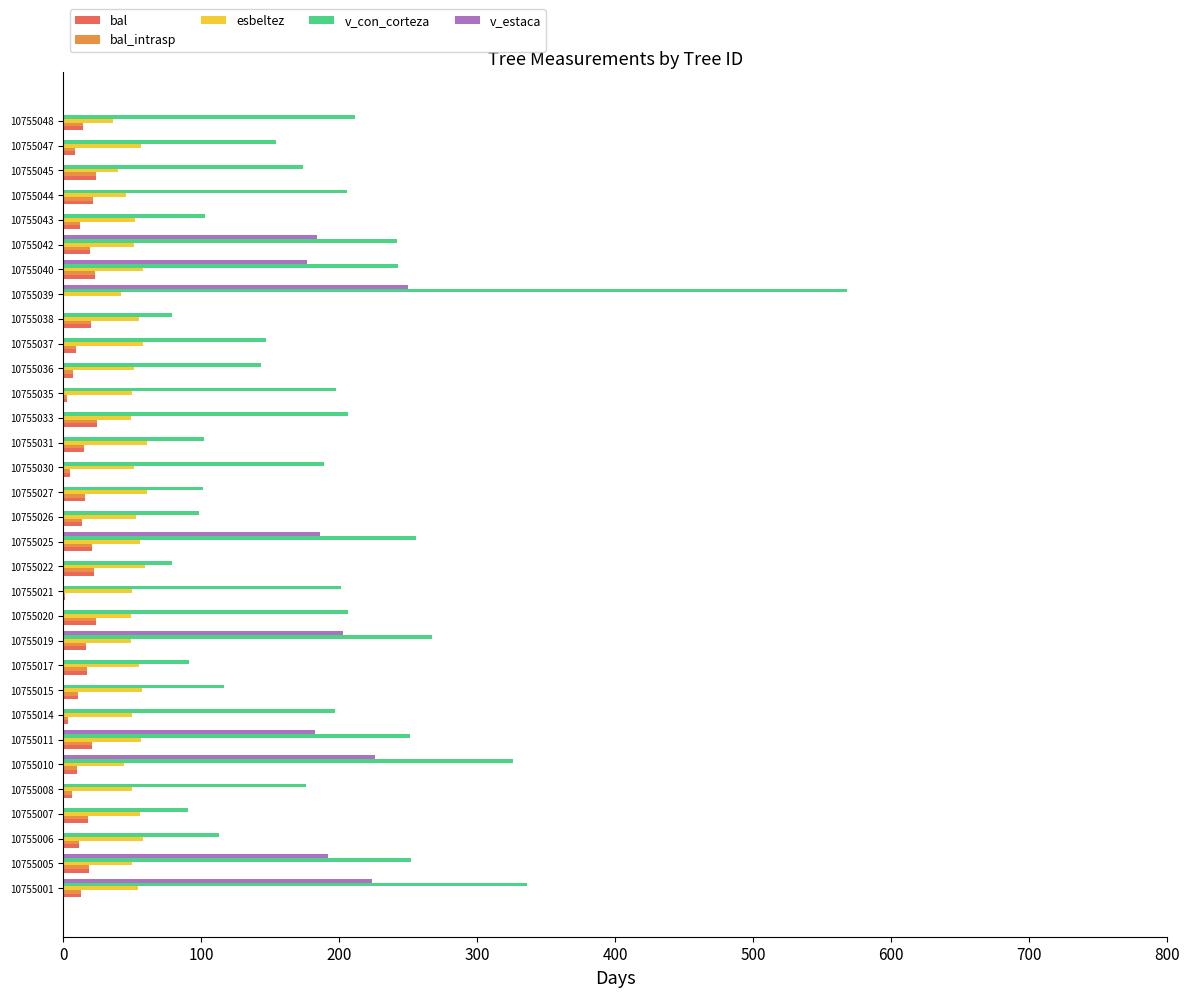

True or false: v_con_corteza has a value of 78.4 at 10755022.

True